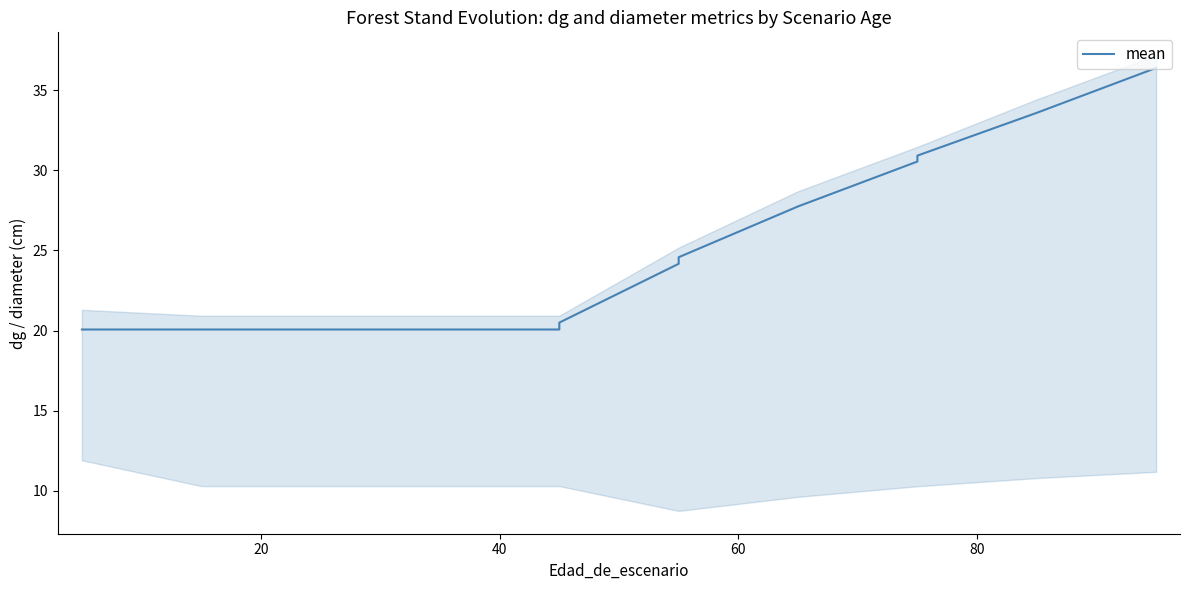

What is the value of the 4th point from the left?

20.1